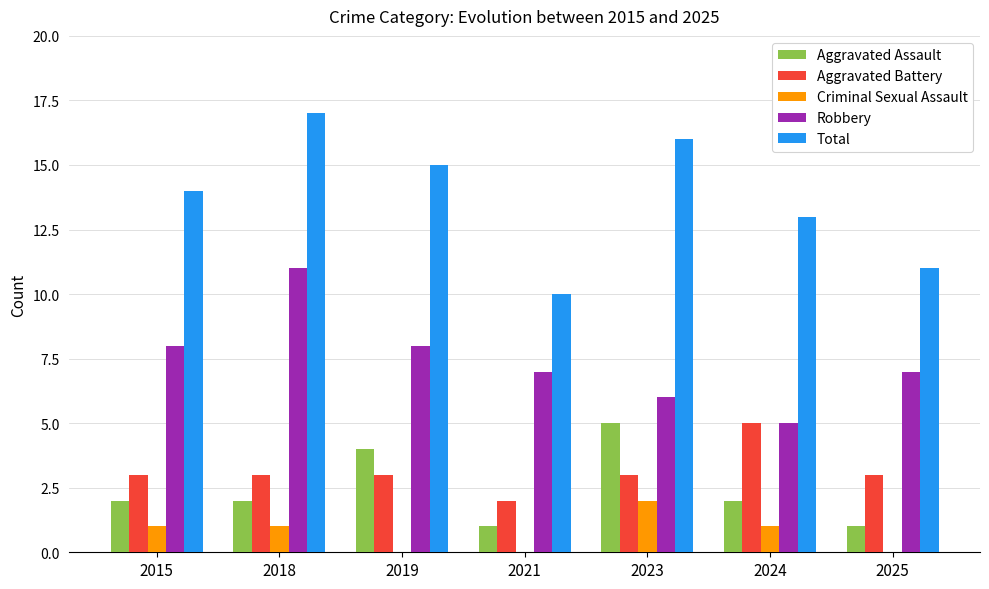

What is the sum of all Aggravated Assault values?

17